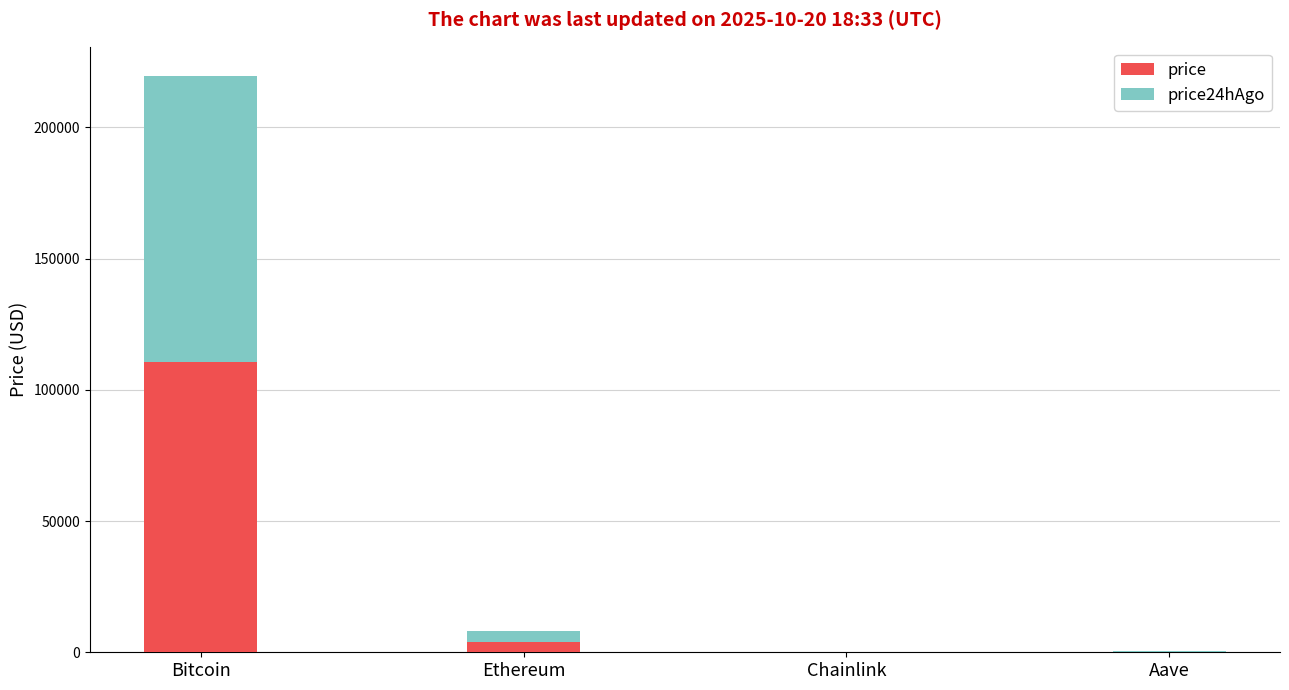

What are all the series names shown in the legend?

price, price24hAgo